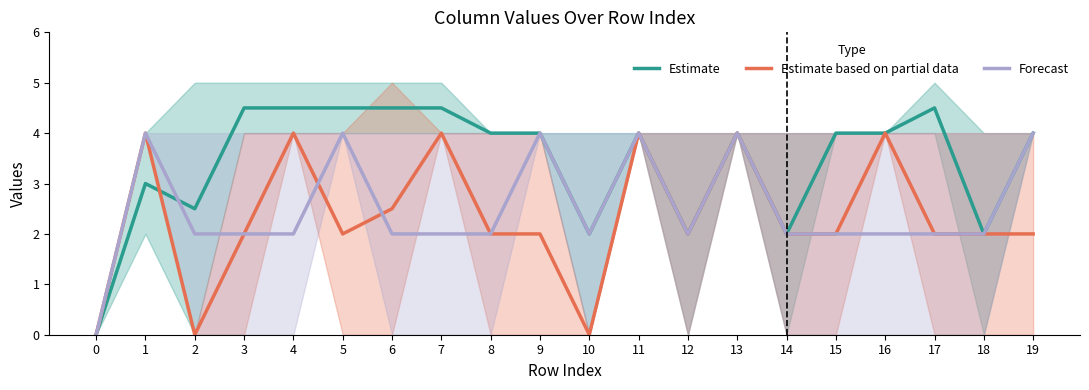

How many distinct data groups are displayed?

3